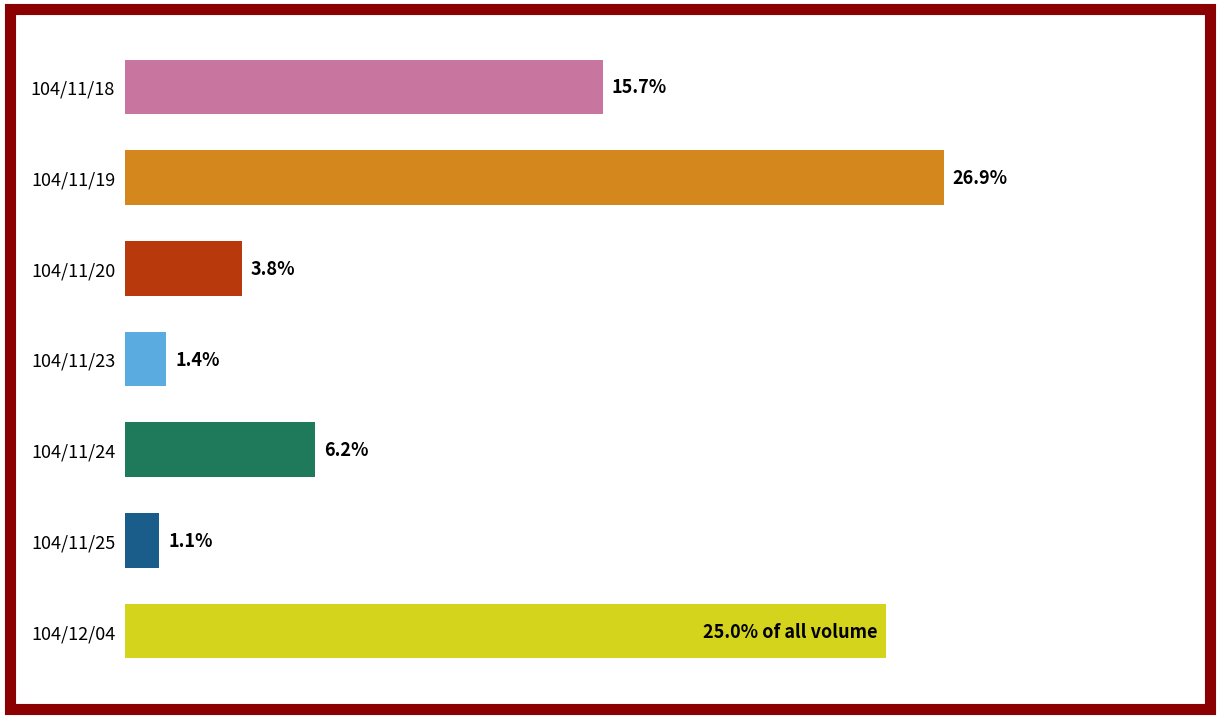

Which has a higher value, 104/11/23 or 104/12/04?

104/12/04